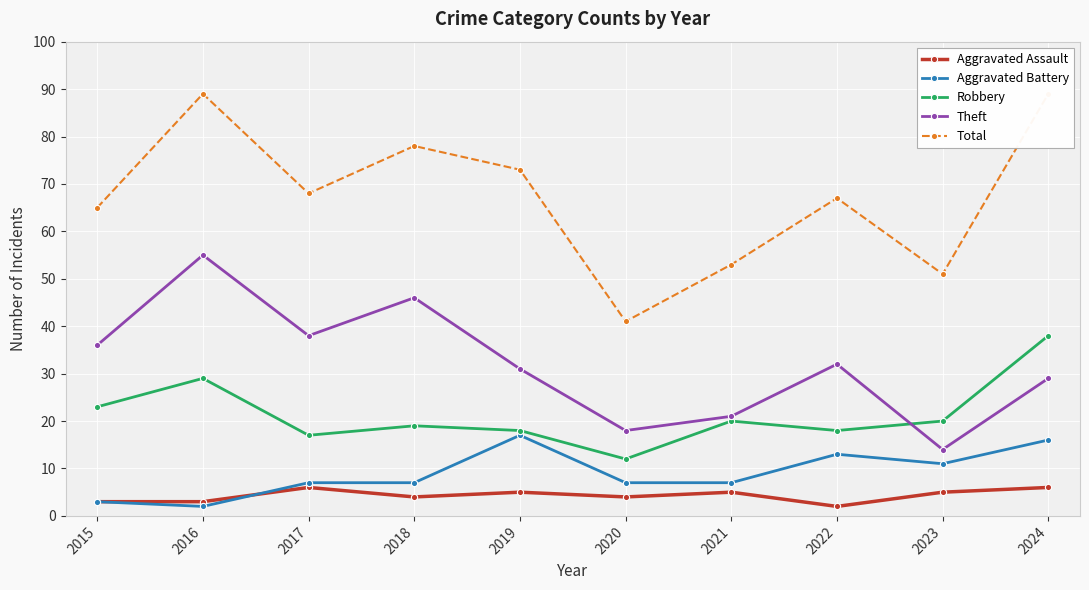

Count the number of data series in this chart.

5